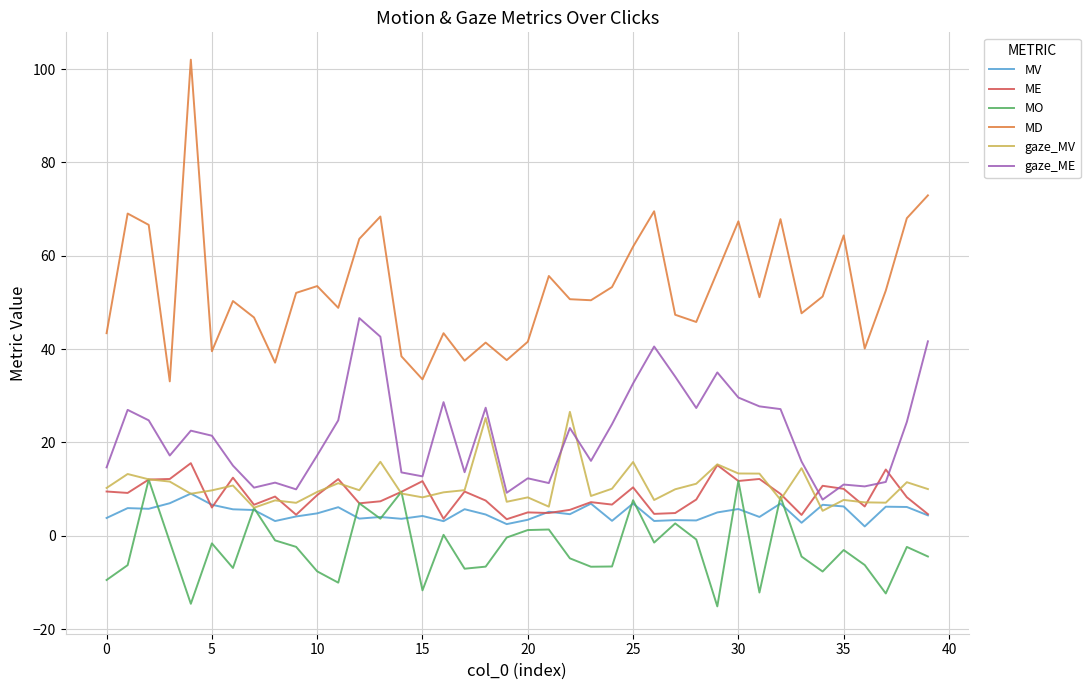

True or false: gaze_ME and MD cross at least once.

False